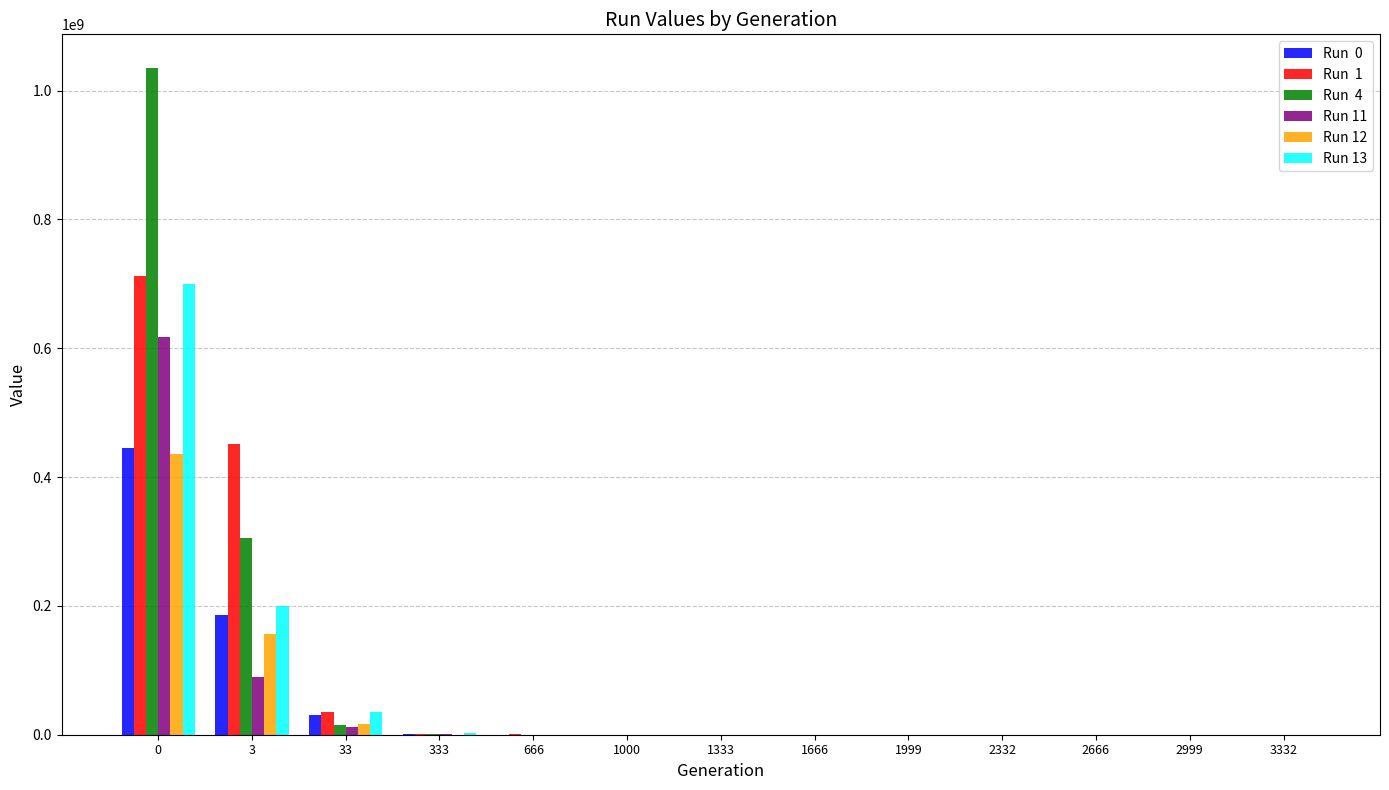

How many series are shown in this chart?

6